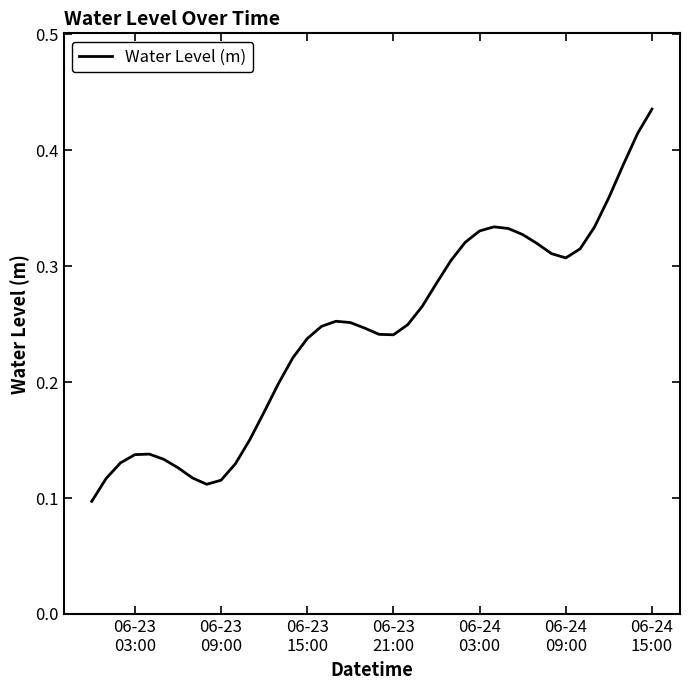

How many lines are shown in the chart?

1